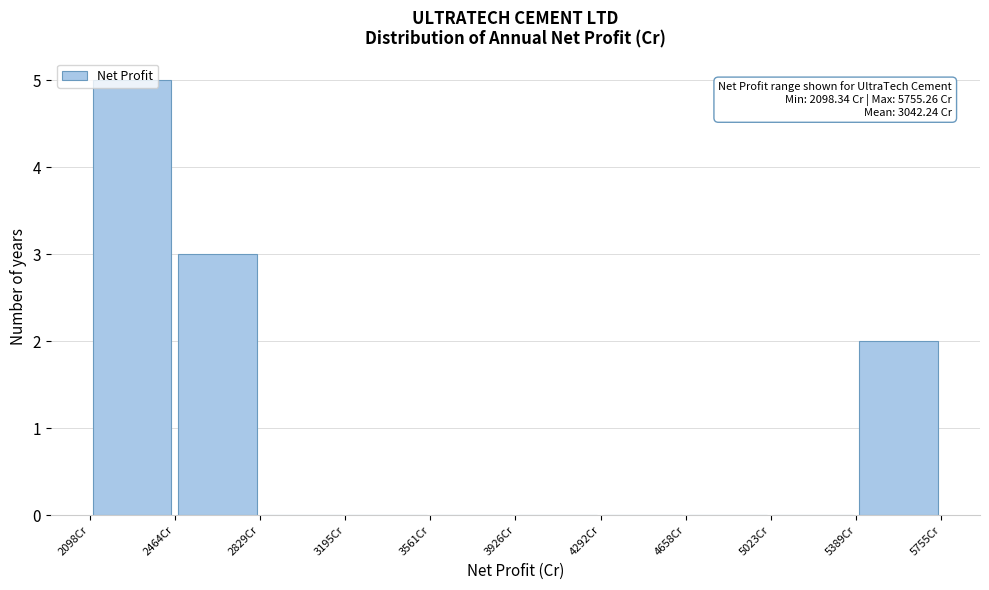

Which range on the x-axis has the tallest bar?

2100 to 2450